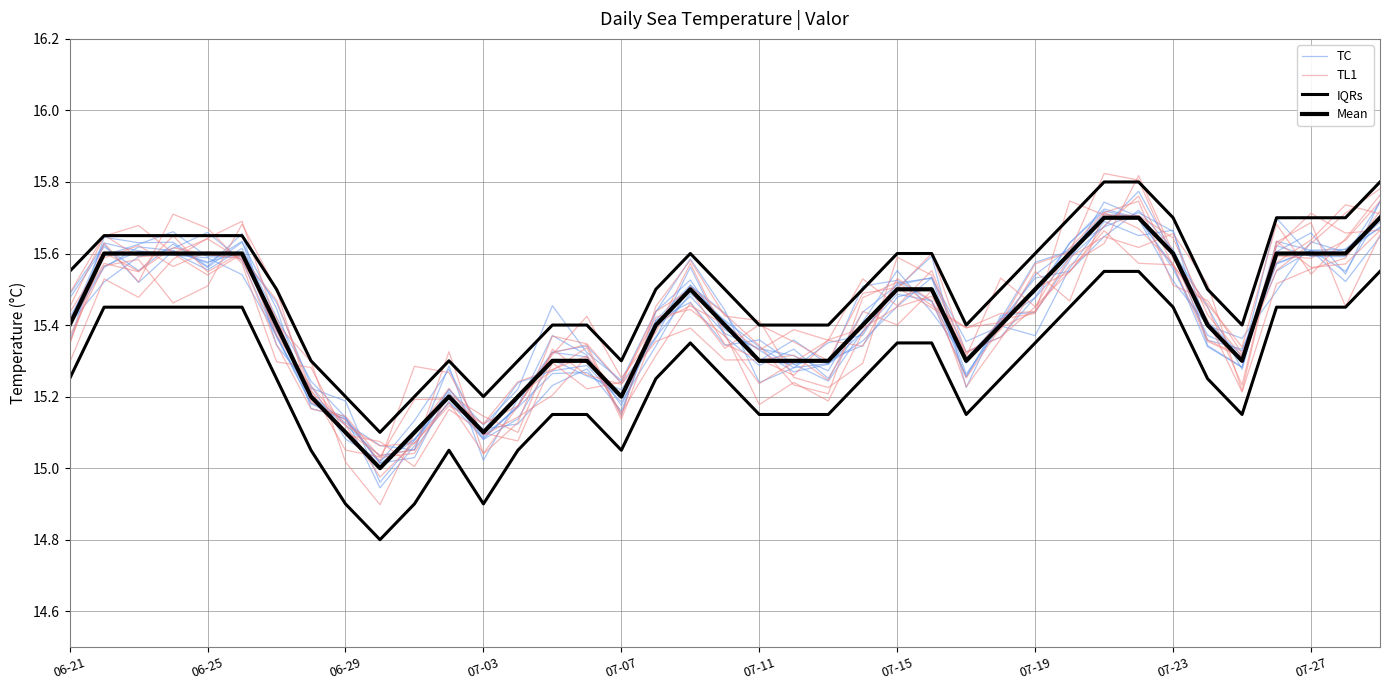

How many Mean values are between 15 and 16?

39